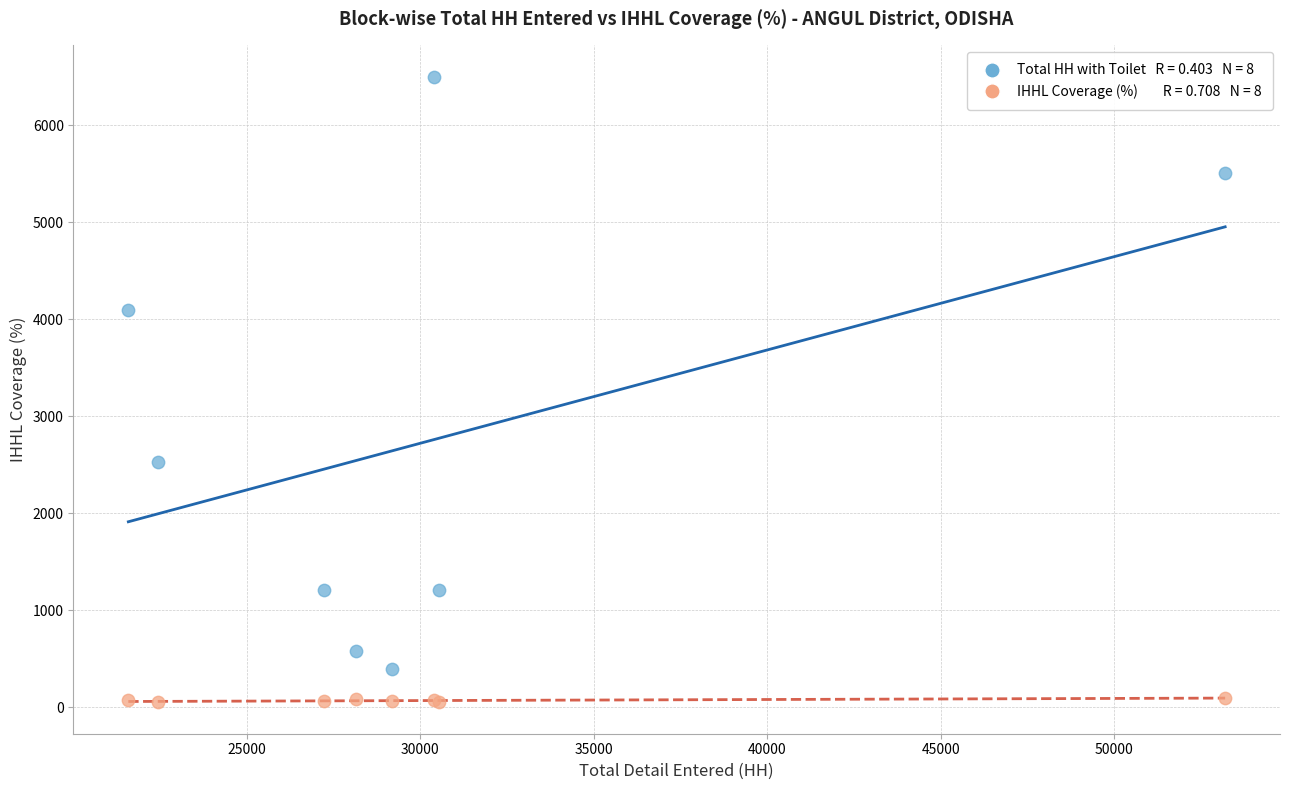

Across all series, what Y value is closest to 3274?

2533.0